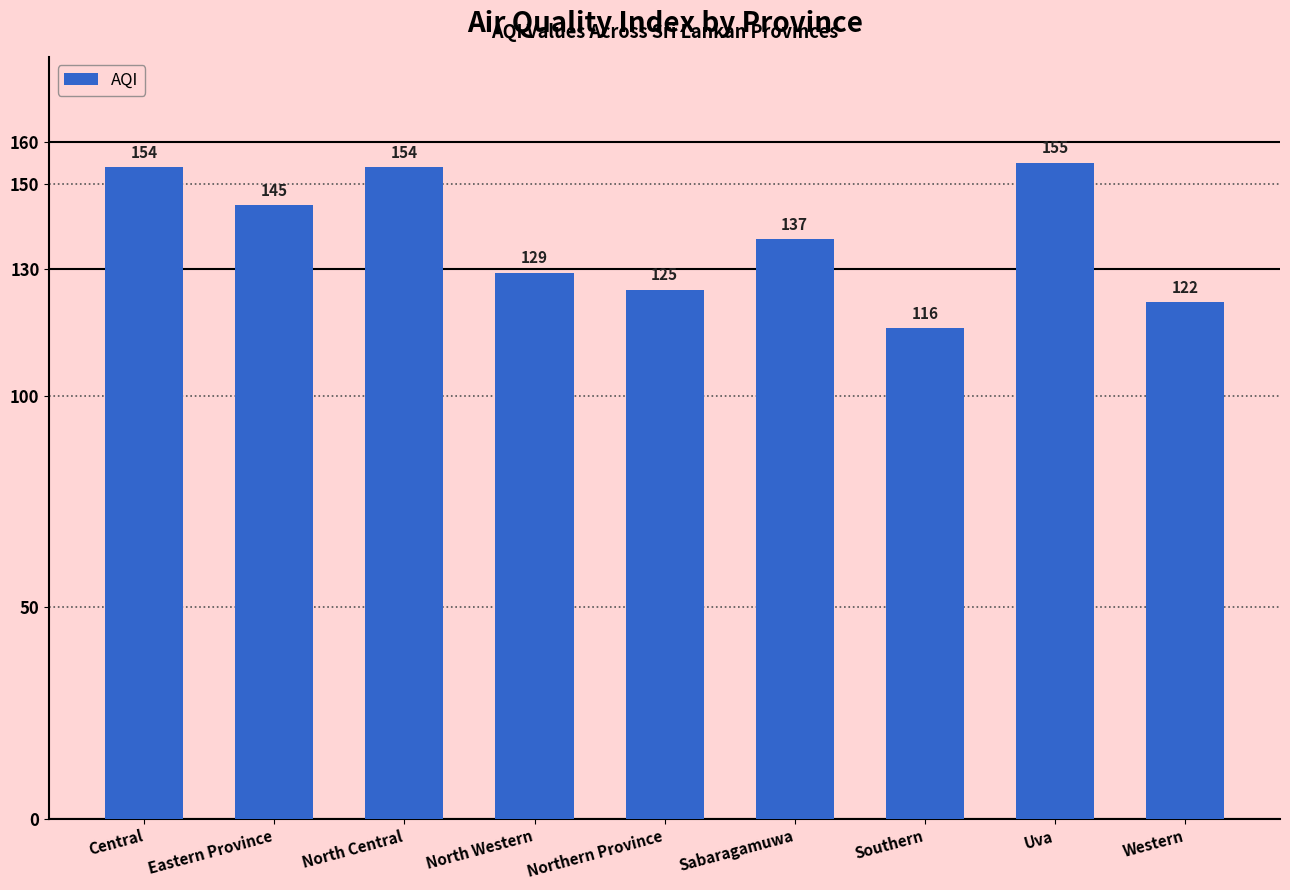

What is the label of the 6th bar from the left?

Sabaragamuwa